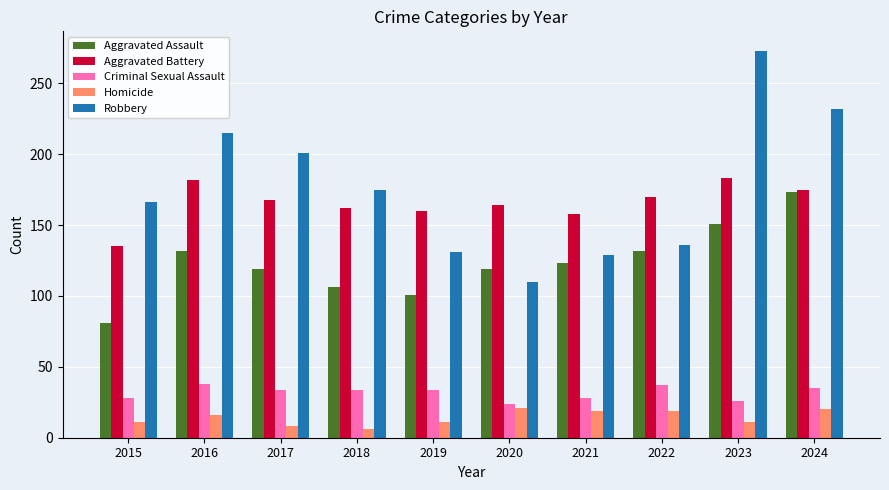

True or false: Homicide has a value of 2 at 2015.

False